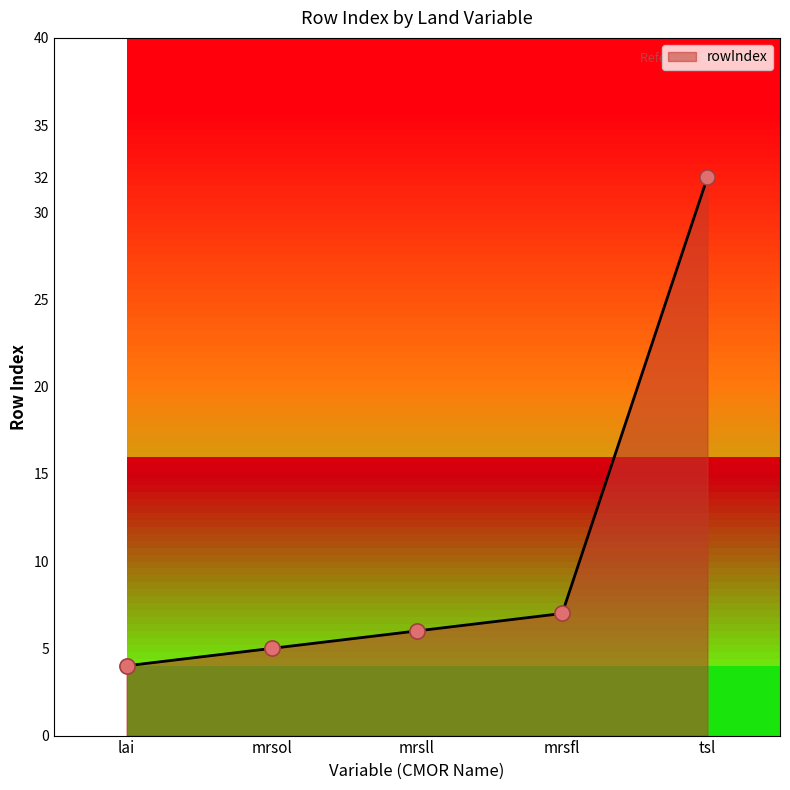

What is the change in value from mrsol to mrsfl?

+2